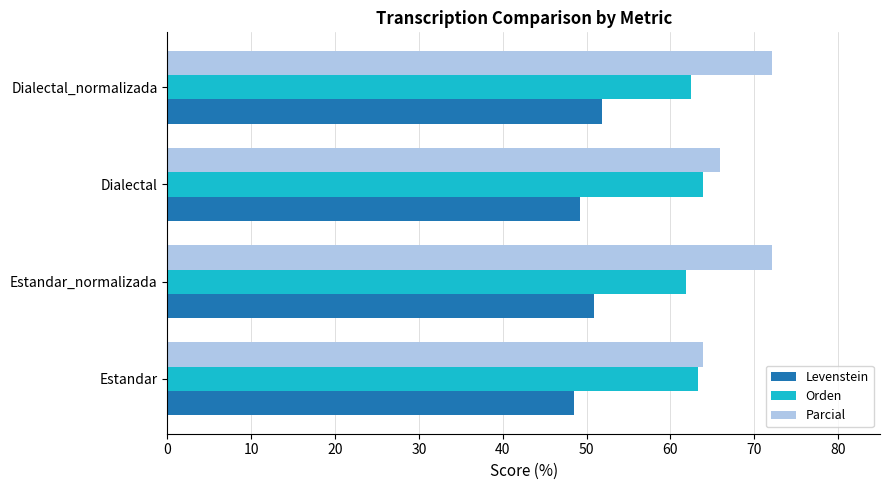

List the series in order of their overall mean, highest first.

Parcial, Orden, Levenstein